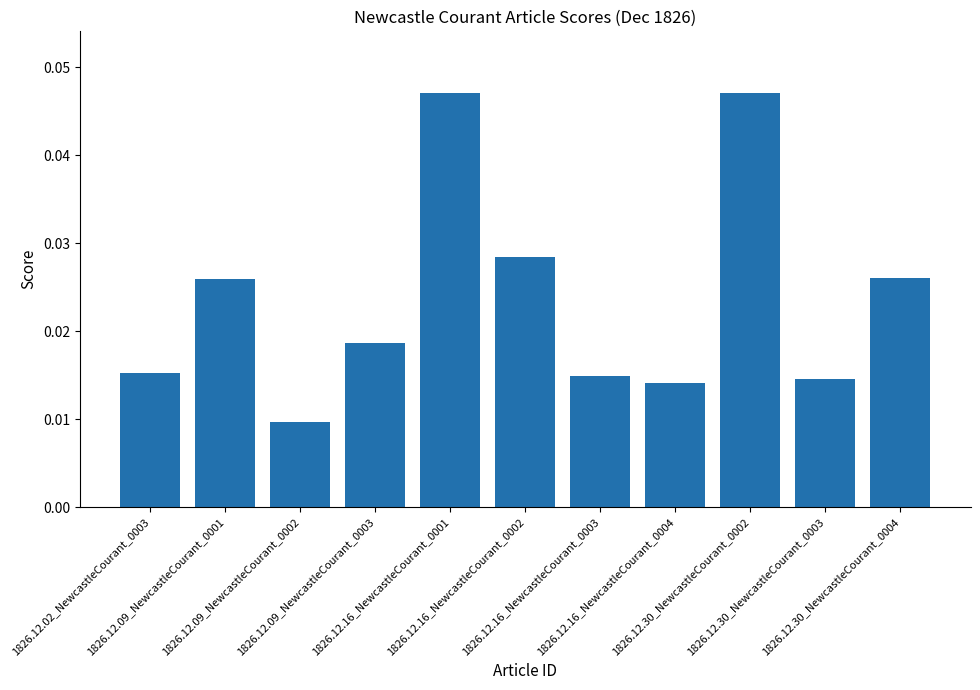

How many data points does each series have?

11